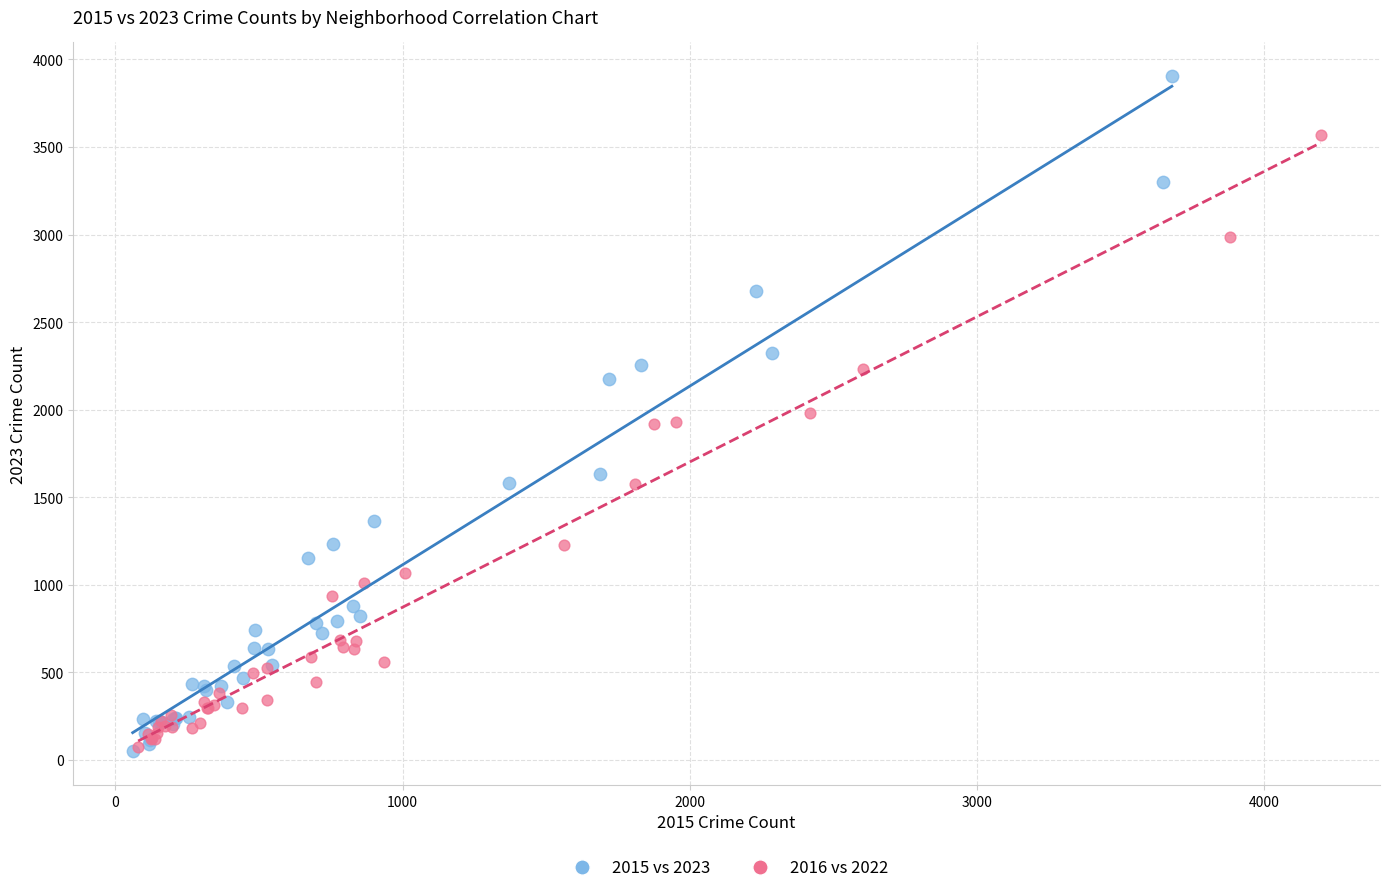

Which series has the widest spread of Y values?

2015 vs 2023